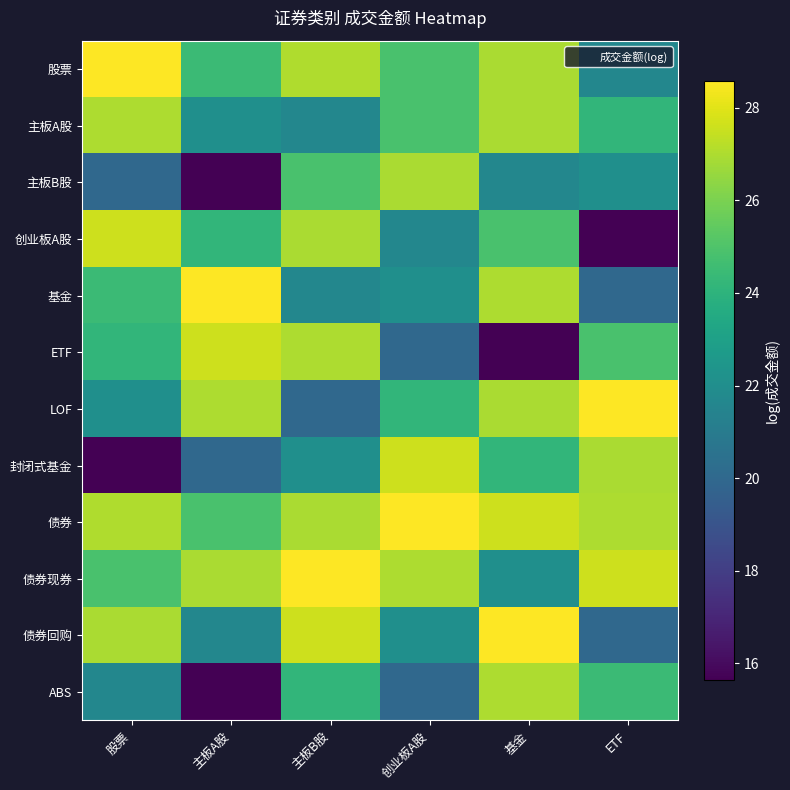

What is the spread (max minus min) of values at 创业板A股?

8.6